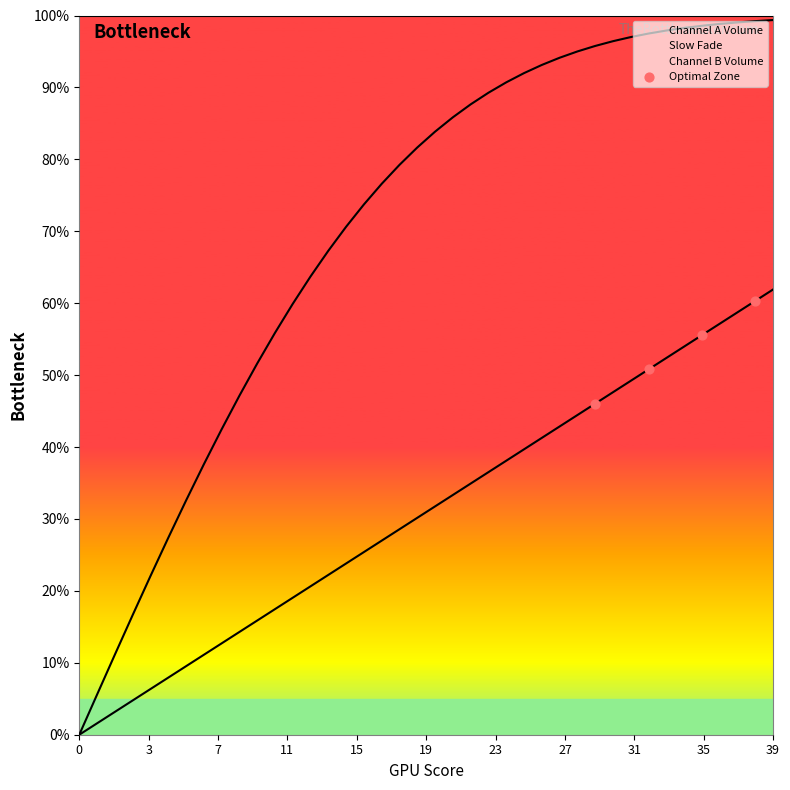

Which has a higher value, 7 or 11?

11